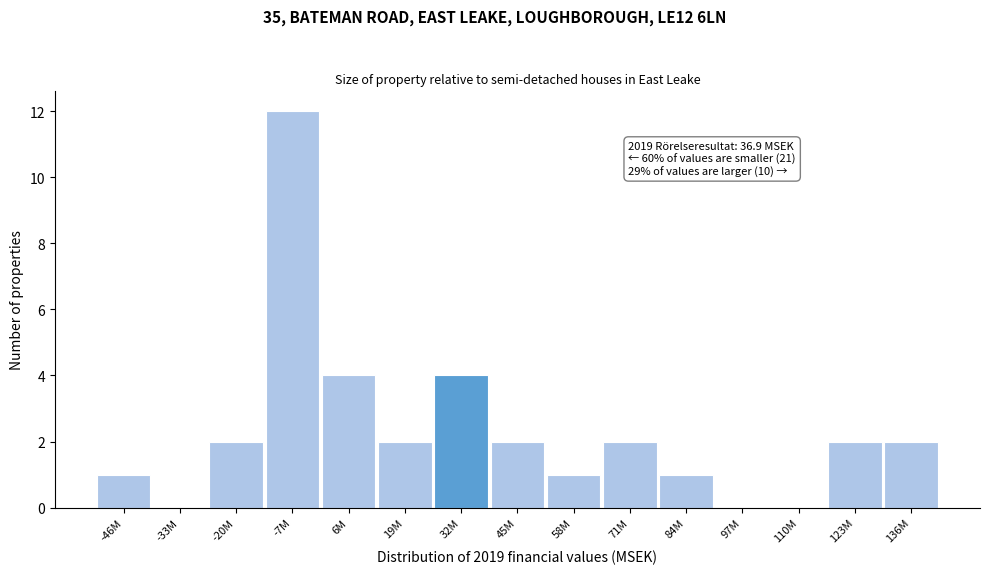

Reading left to right, extract all data points from this chart.

-46M=1	-33M=0	-20M=2	-7M=12	6M=4	19M=2	32M=4	45M=2	58M=1	71M=2	84M=1	97M=0	110M=0	123M=2	136M=2